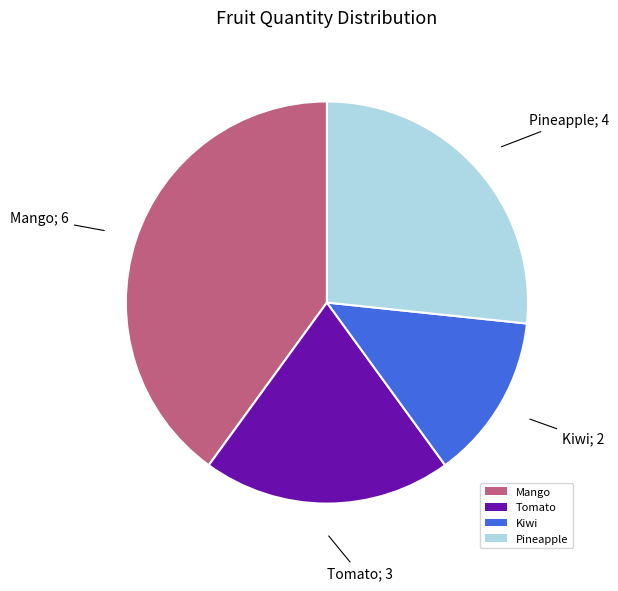

Which category has the smallest portion of the pie?

Kiwi